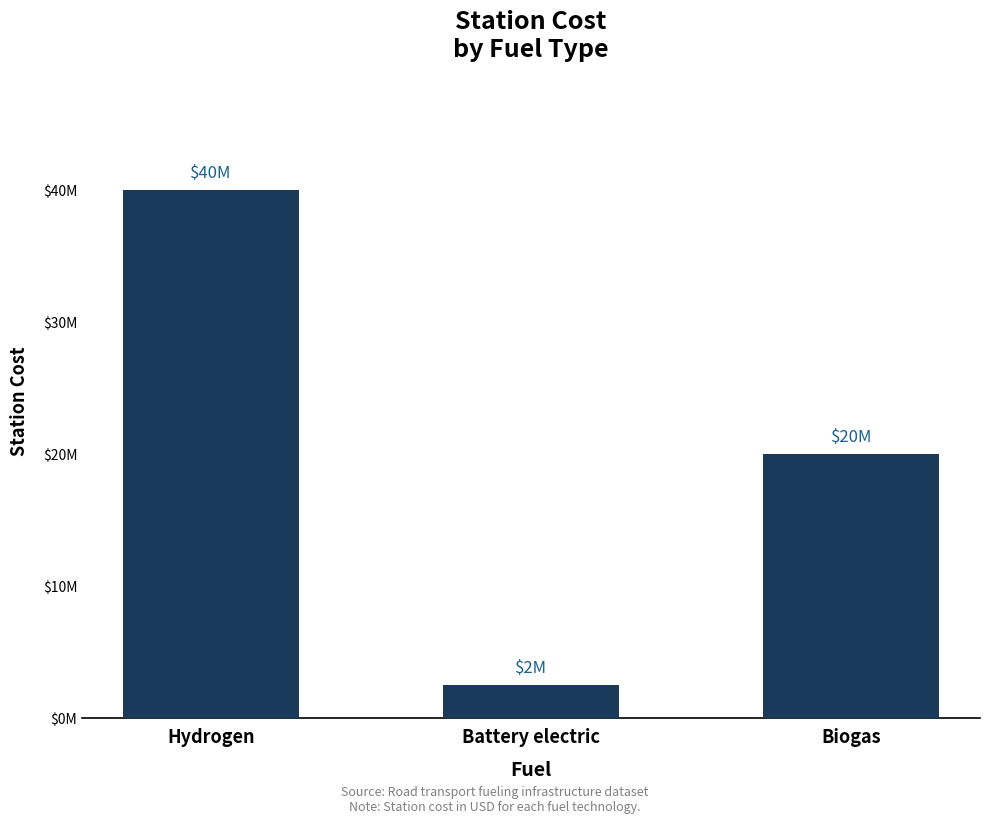

Does the chart contain any negative values?

No